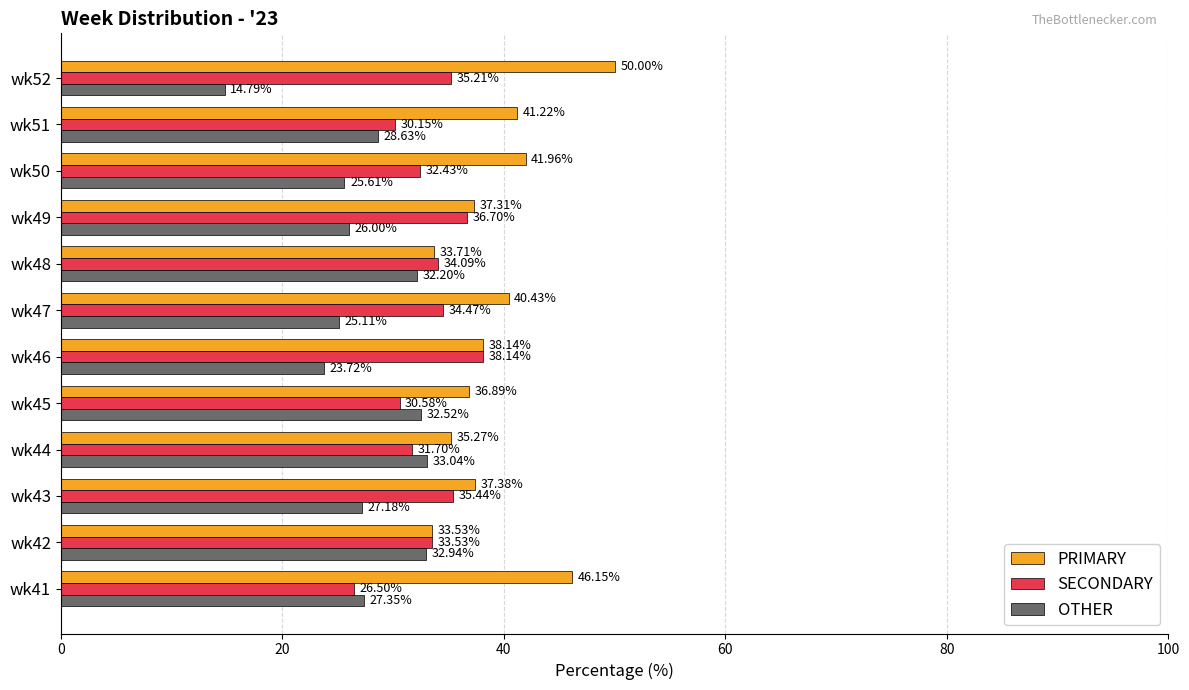

What is the difference between the highest and lowest values at wk47?

15.3